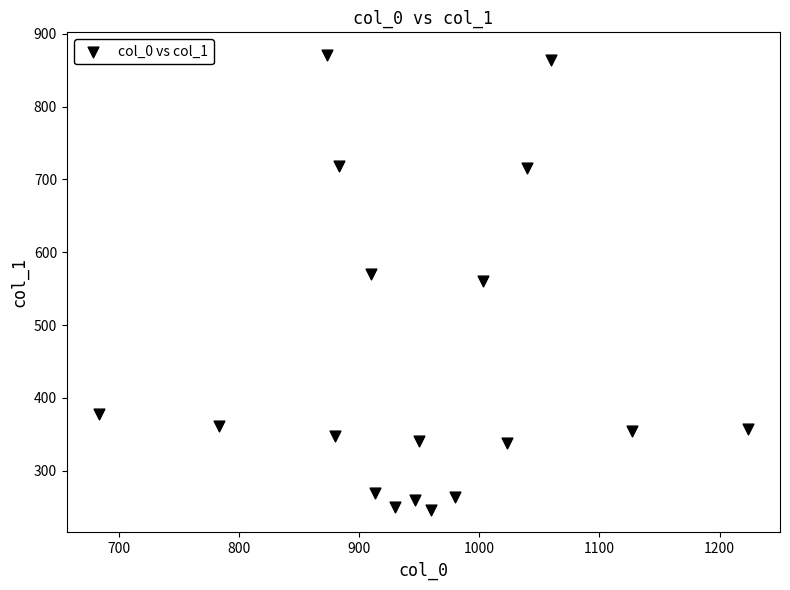

What is the range of X values (max minus min)?

540.0